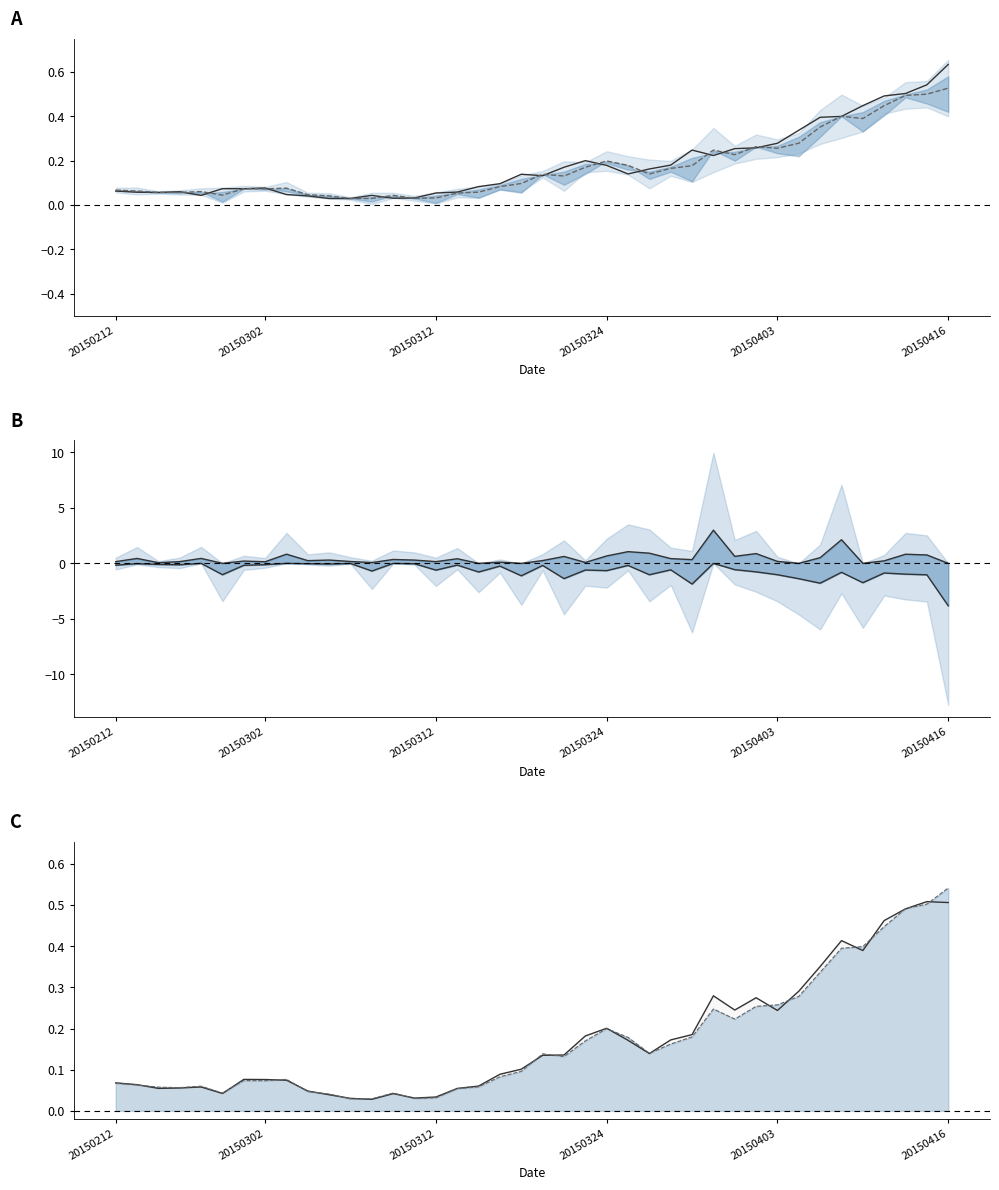

The pre_close line series shows 0.0 at 20150312. True or false?

True